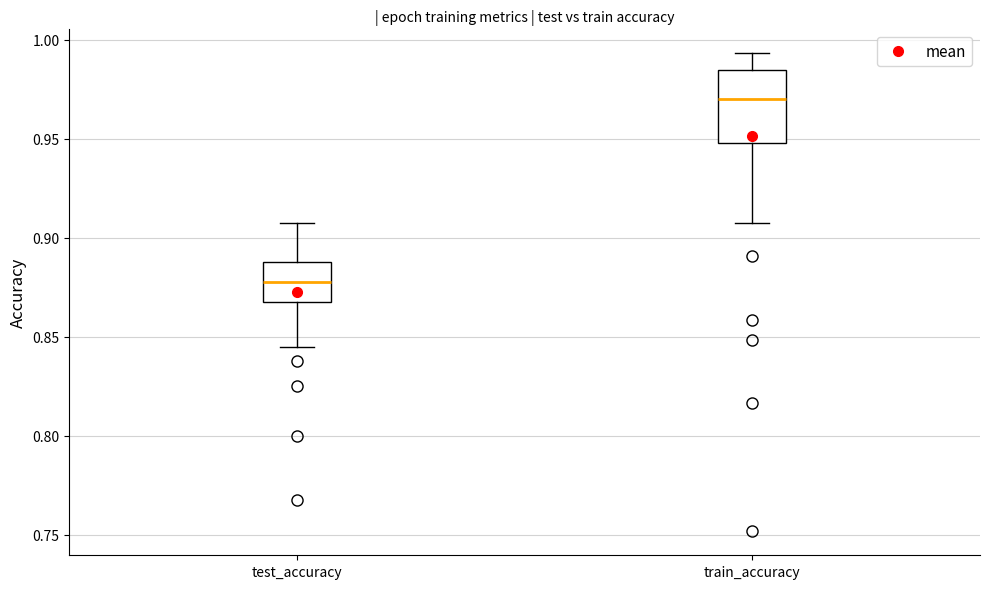

Which box has the lowest median line?

test_accuracy